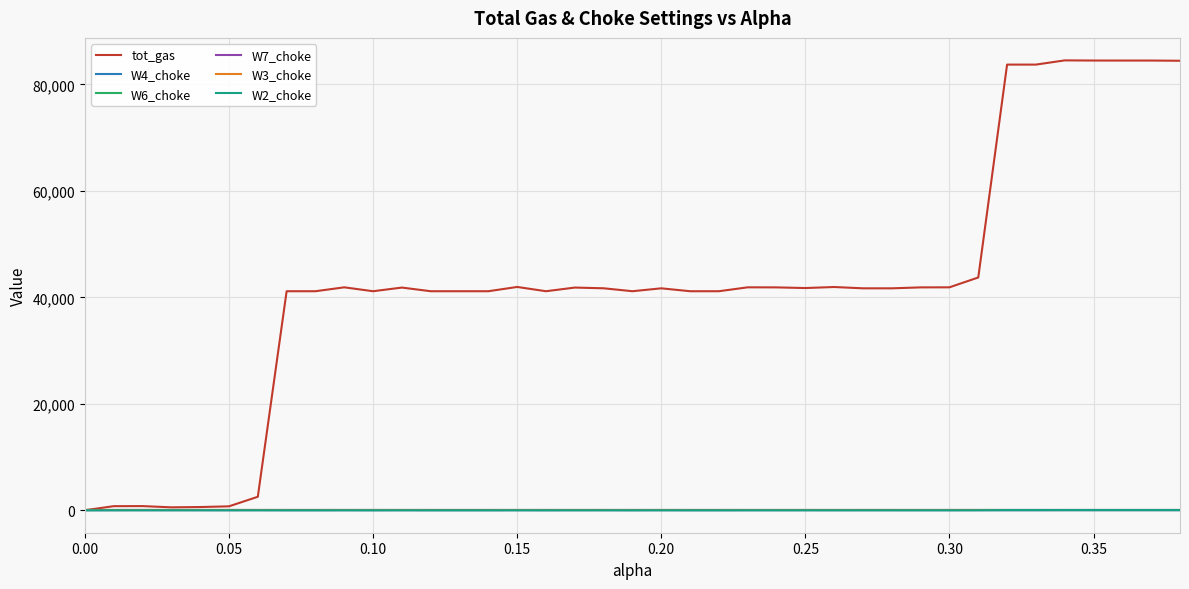

What is the difference between the maximum and second lowest values in the tot_gas series?

83968.2